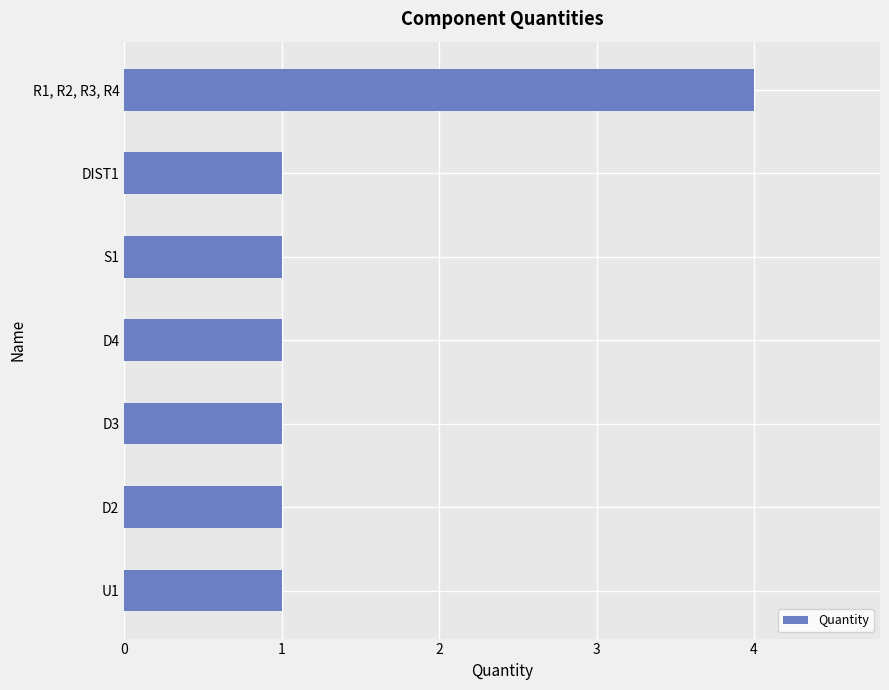

How many data points does each series have?

7